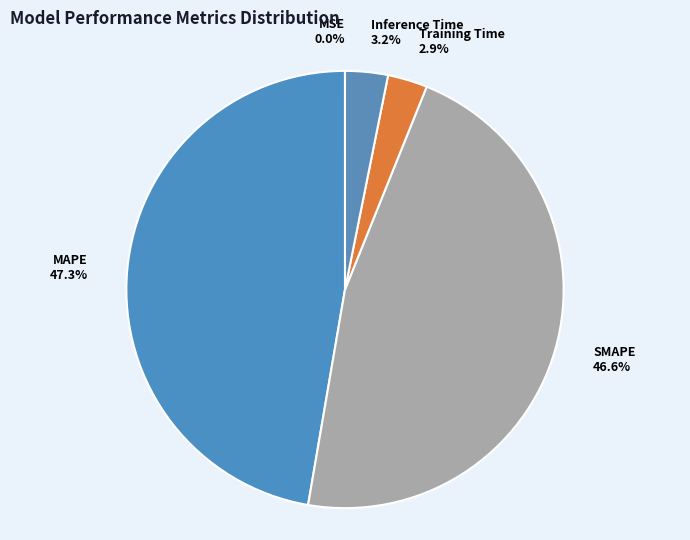

Combined, do Training Time and Inference Time account for over 50%?

No